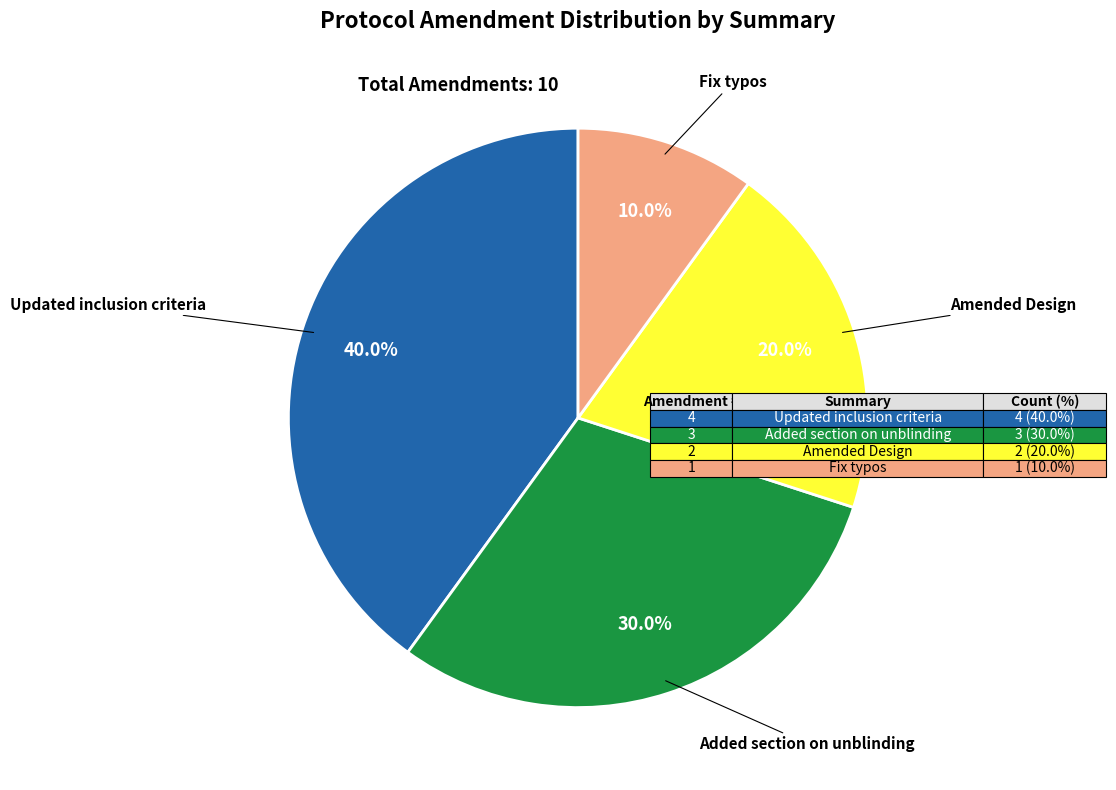

Does any single category account for the majority?

No